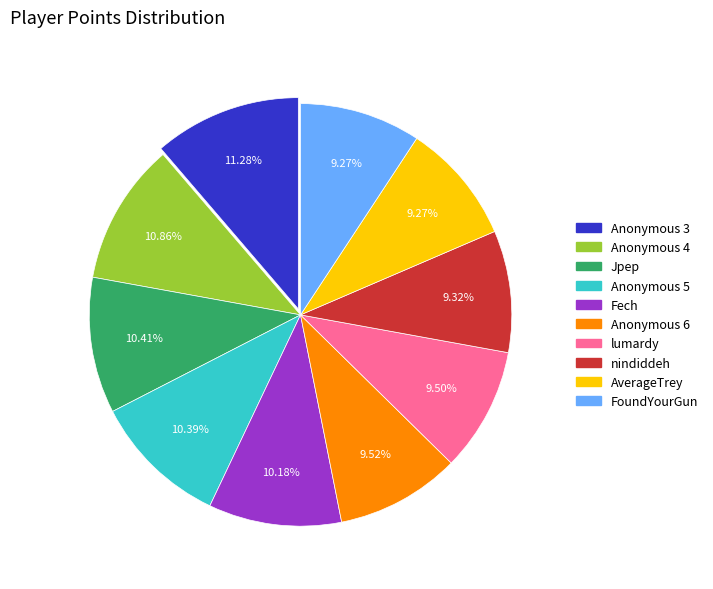

Is there a majority slice in this chart?

No